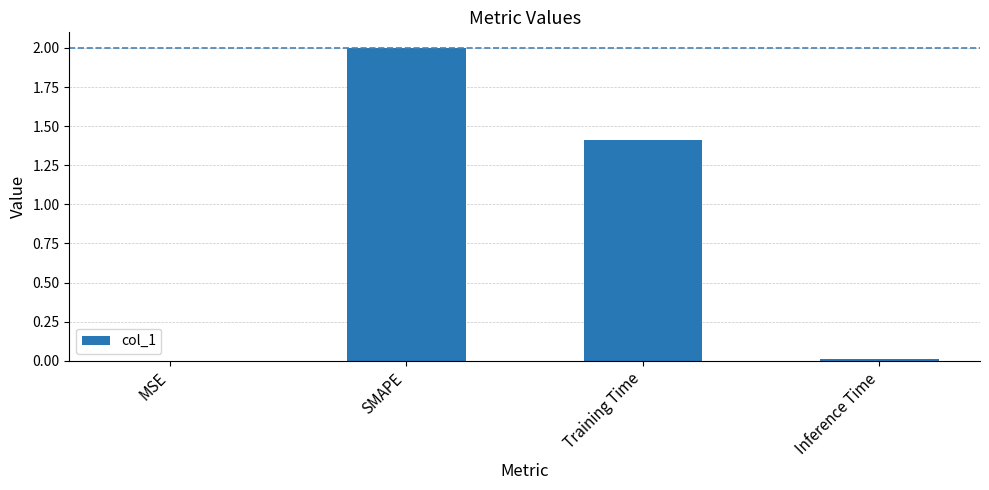

What is the maximum value shown in the chart?

2.0